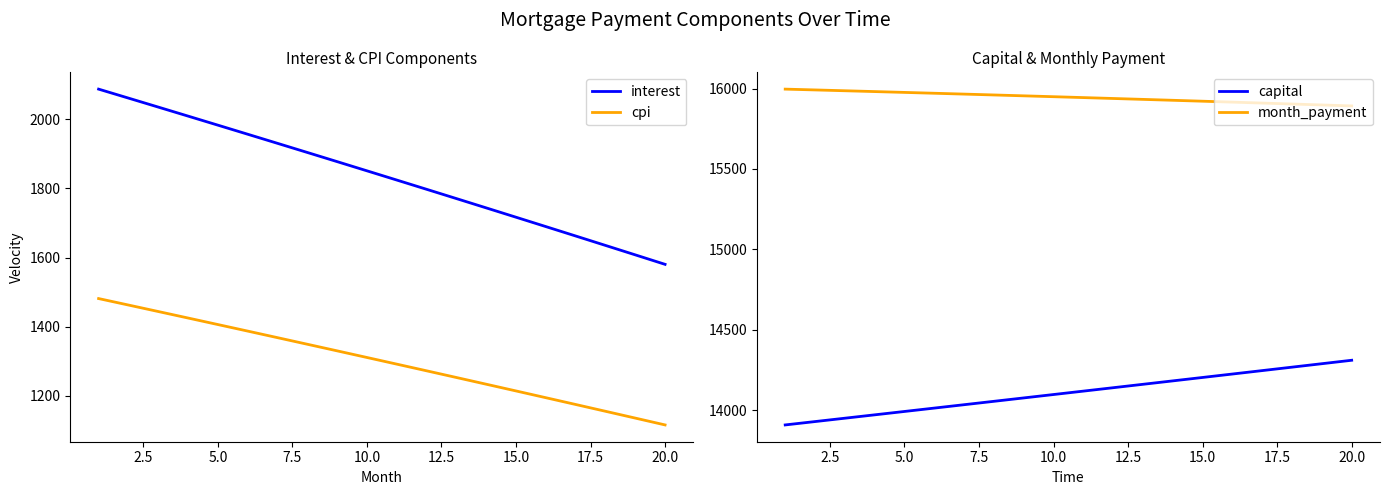

True or false: month_payment and cpi cross at least once.

False